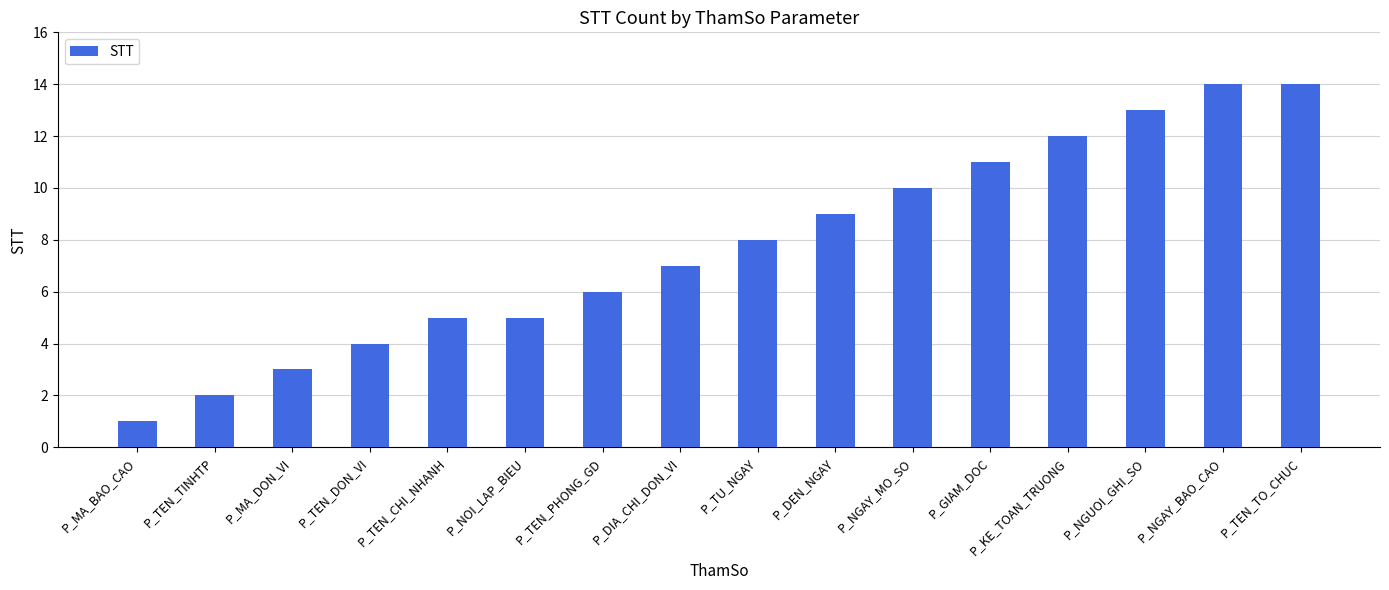

Reading right to left, what are all the values shown in this chart?

P_TEN_TO_CHUC=14	P_NGAY_BAO_CAO=14	P_NGUOI_GHI_SO=13	P_KE_TOAN_TRUONG=12	P_GIAM_DOC=11	P_NGAY_MO_SO=10	P_DEN_NGAY=9	P_TU_NGAY=8	P_DIA_CHI_DON_VI=7	P_TEN_PHONG_GD=6	P_NOI_LAP_BIEU=5	P_TEN_CHI_NHANH=5	P_TEN_DON_VI=4	P_MA_DON_VI=3	P_TEN_TINHTP=2	P_MA_BAO_CAO=1